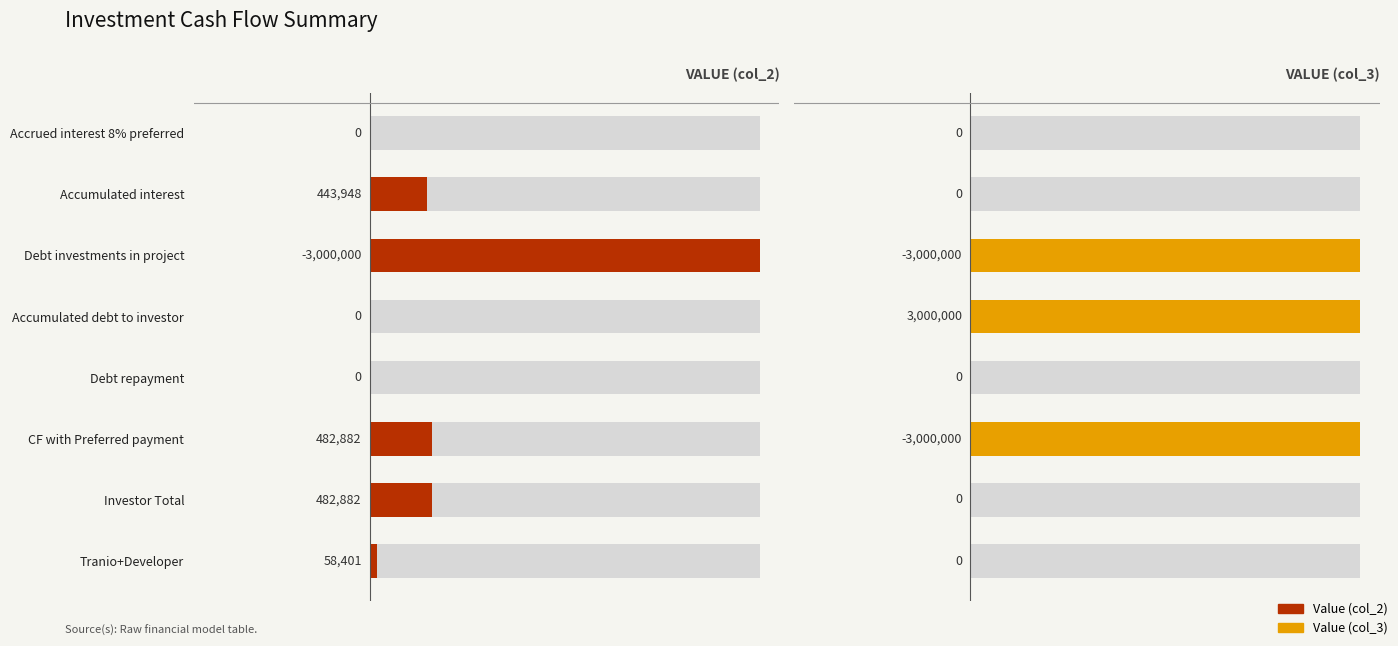

What is the maximum value shown in the chart?

3000000.0